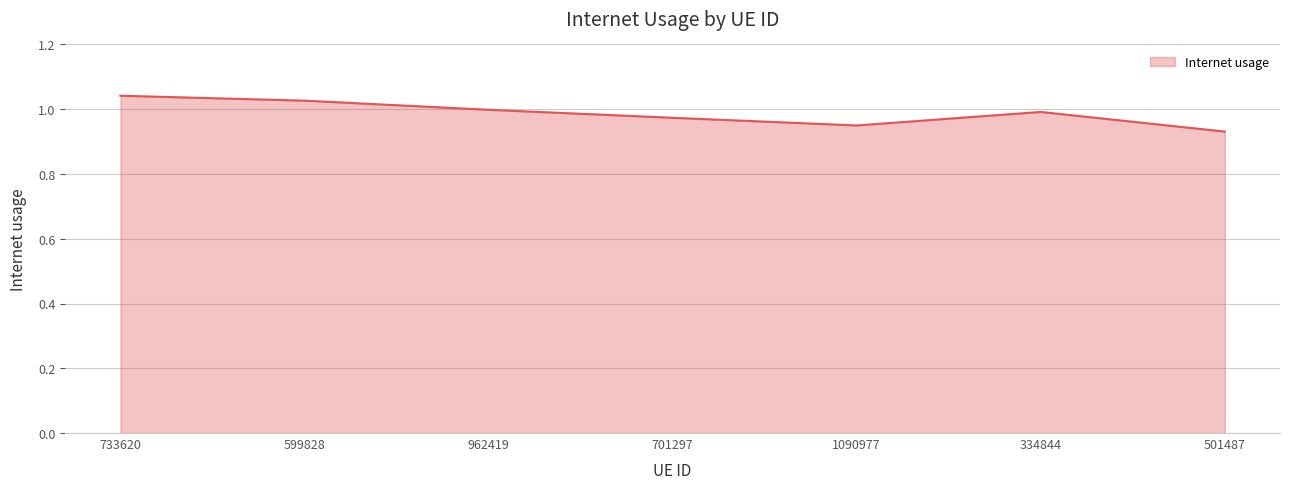

The value at 334844 is 0.5. True or false?

False